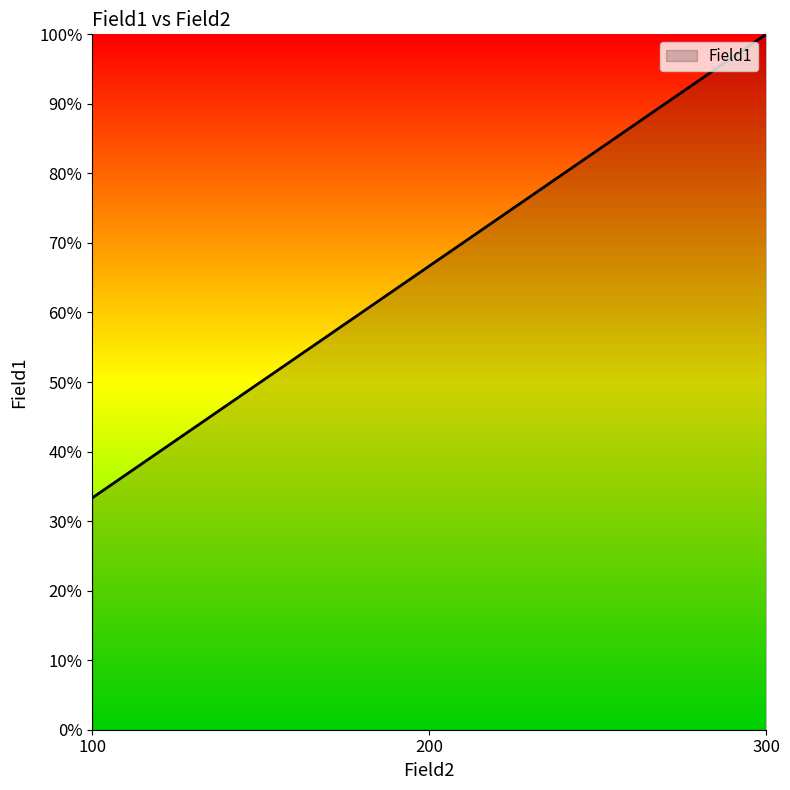

How many distinct data groups are displayed?

1